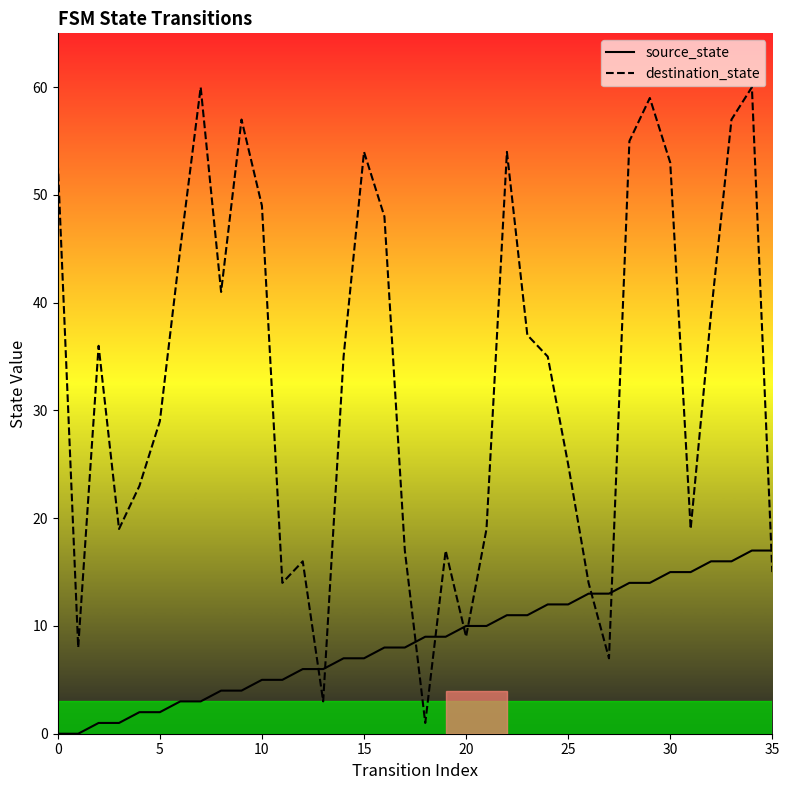

Does the chart display data point markers on the line(s)?

No